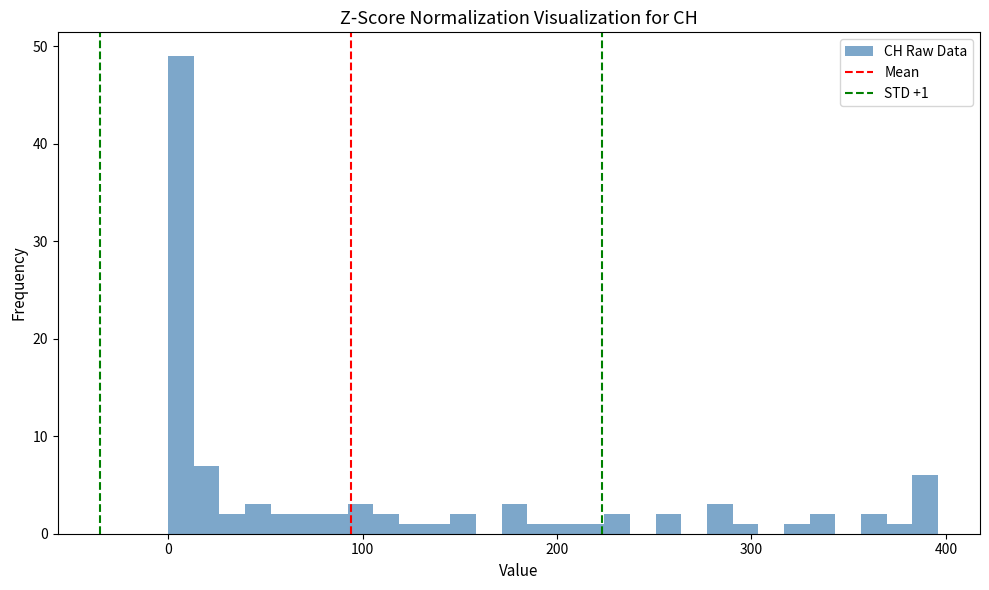

Around what value on the x-axis is the tallest bar? Give the approximate position of its centre, as read against the axis.

10